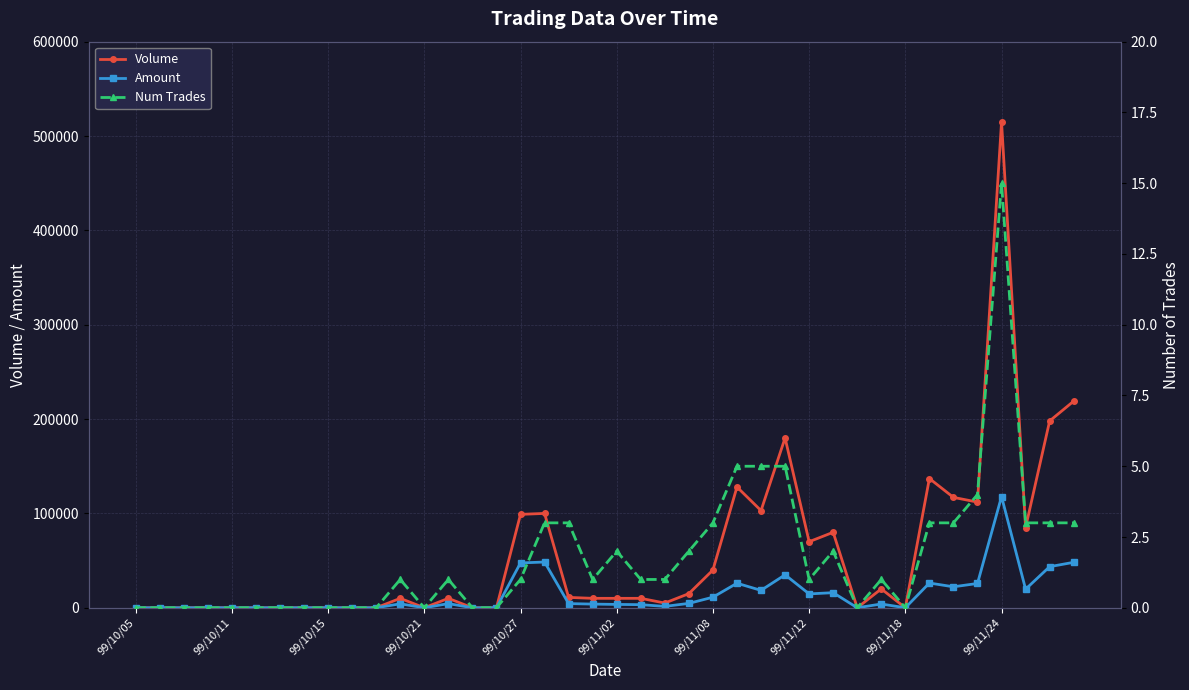

Which category has the highest value in the Amount series?

99/11/24